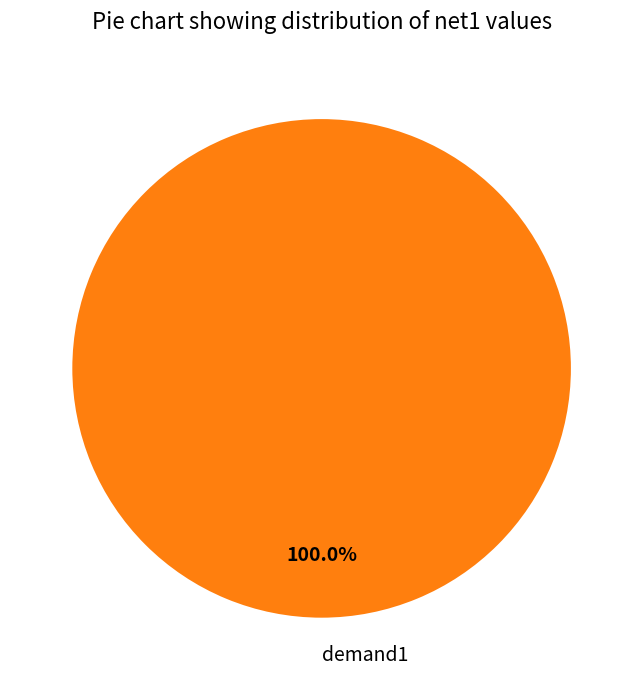

Rank the categories by value from lowest to highest.

demand1